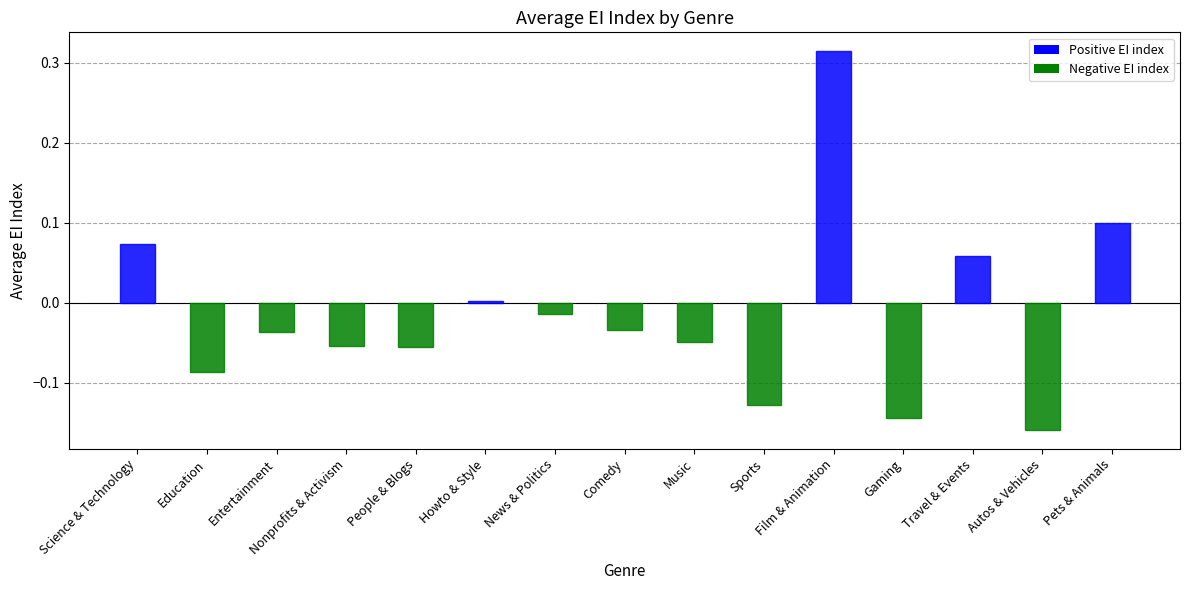

At which label does the data first exceed 0?

Science & Technology